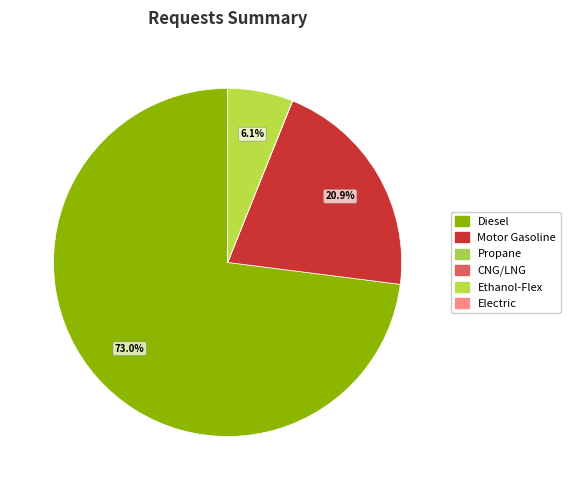

Is there any slice that represents more than half of the pie?

Yes